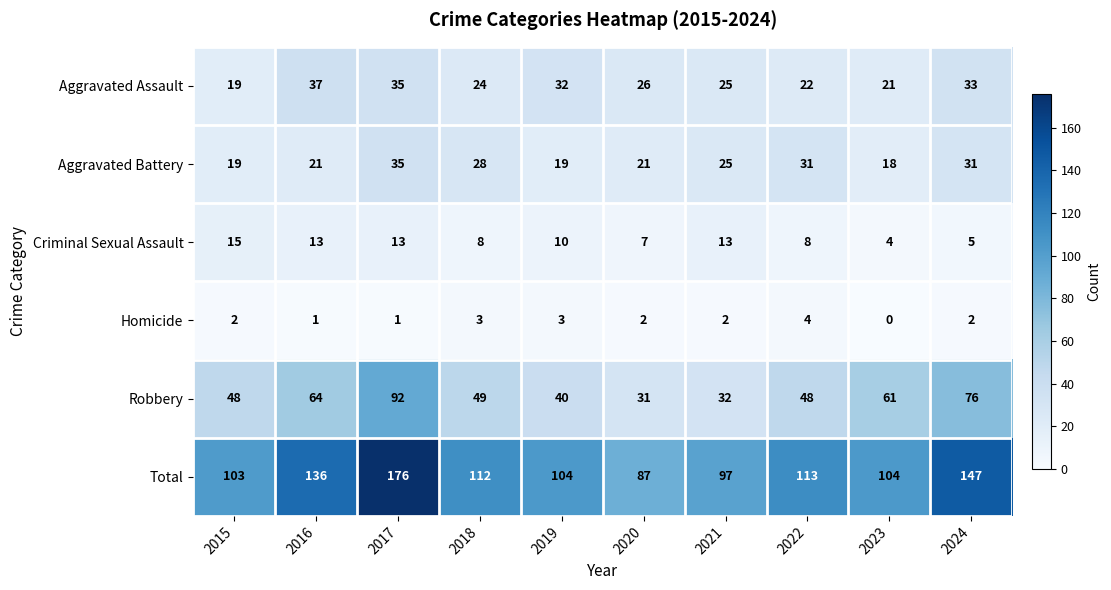

The value of Homicide at 2017 is 1. True or false?

True